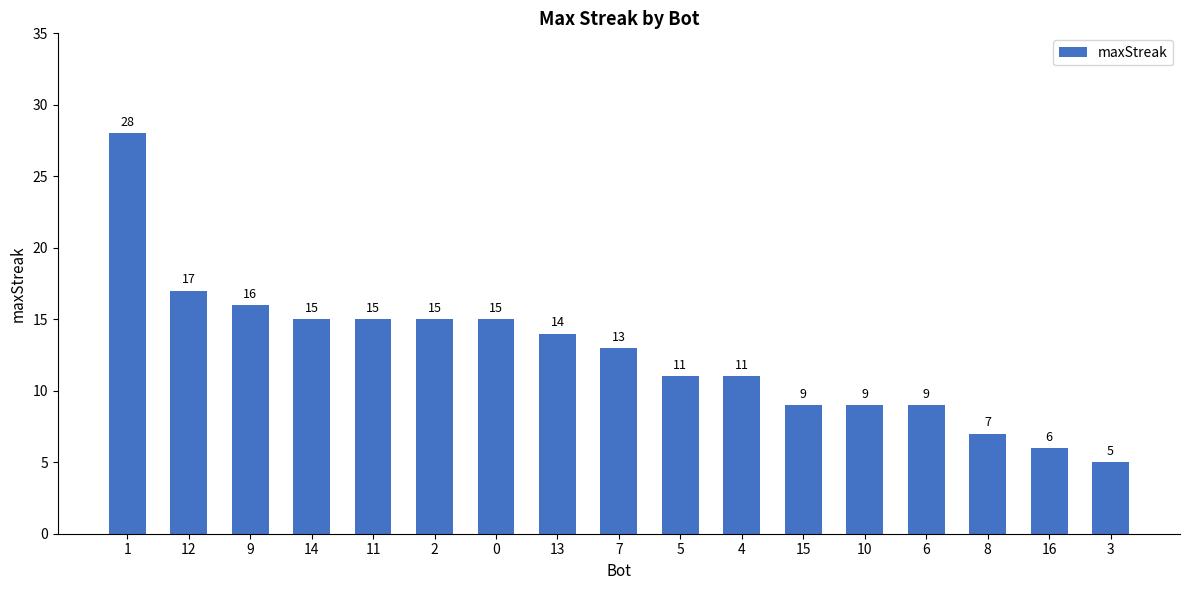

How many series are shown in this chart?

1